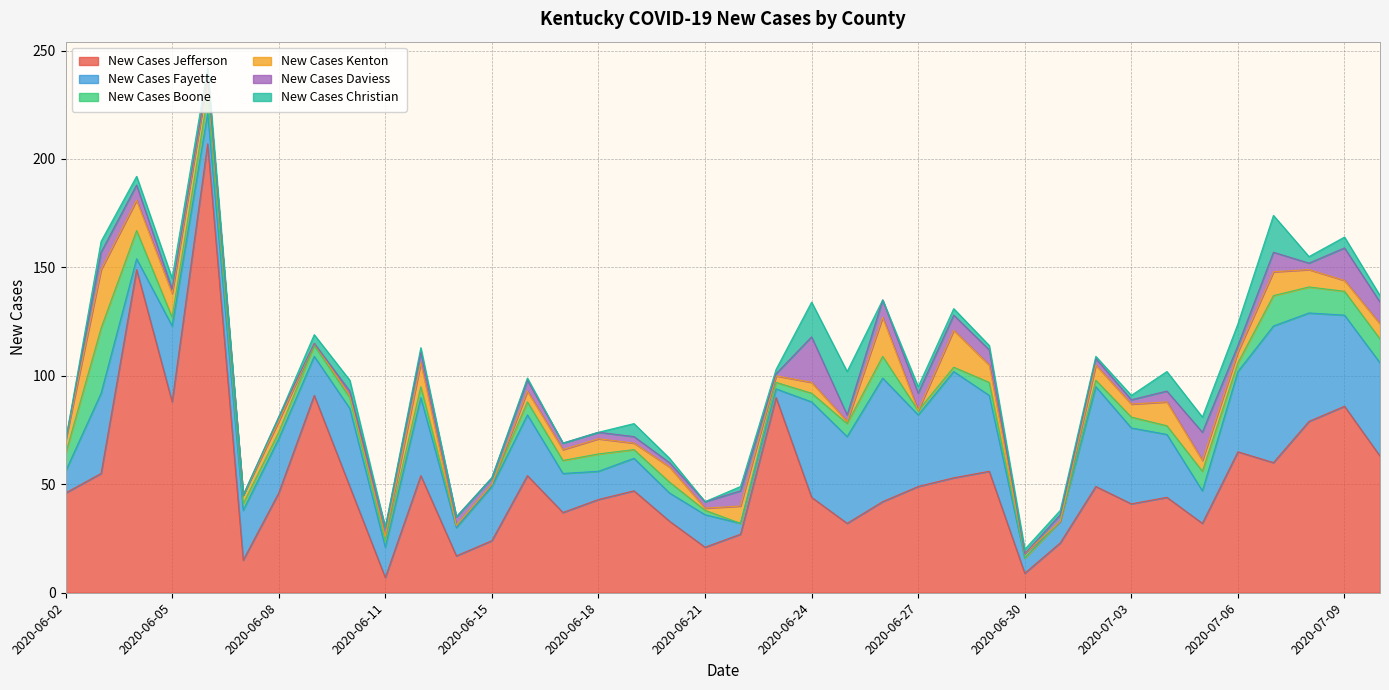

What is the minimum value for New Cases Jefferson?

7